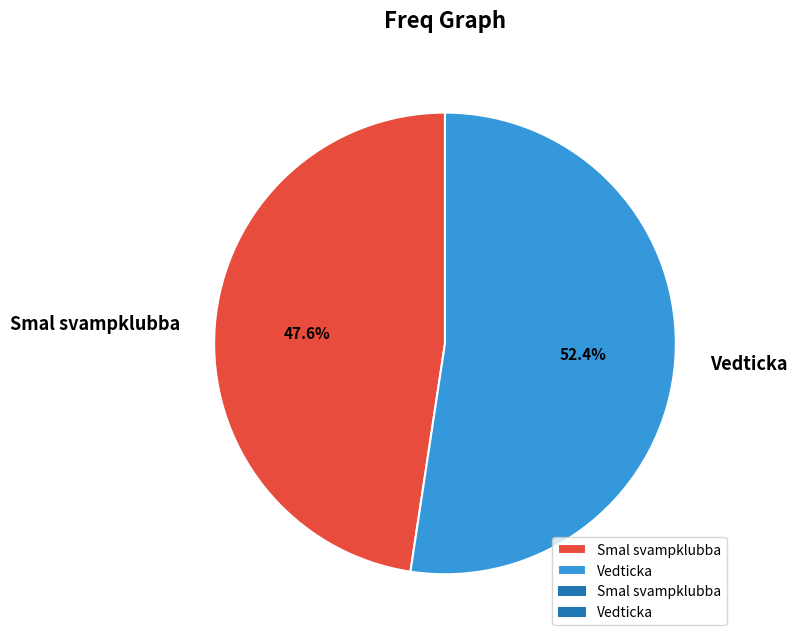

Which category accounts for the majority?

Vedticka